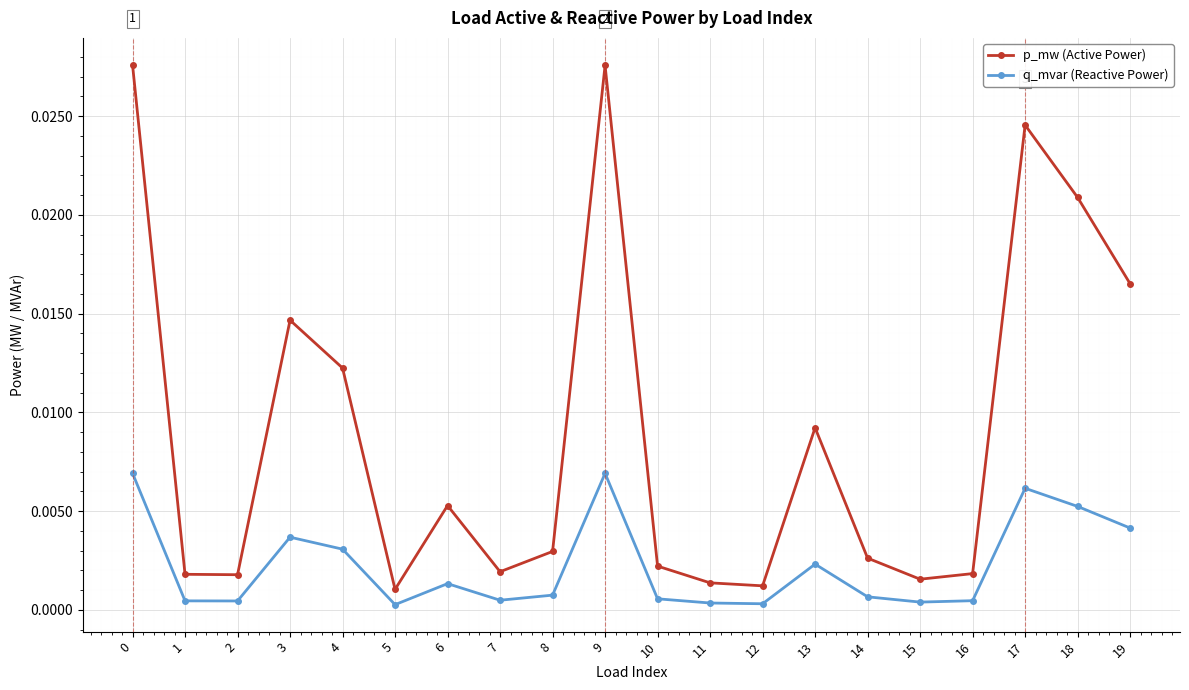

In p_mw (Active Power), how many points are lower than both neighbors (excluding endpoints)?

5